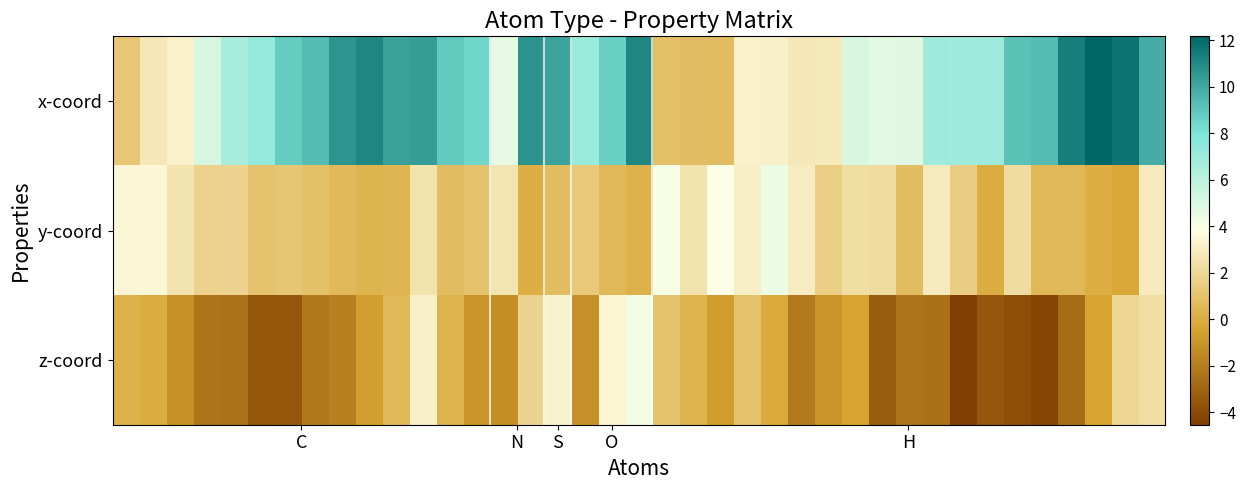

Reading left to right, what are all the values shown in this chart?

x-coord: 1.2	2.7	3.2	5.2	6.7	7.3	8.8	9.3	10.7	11.1	10.2	10.4	8.9	8.5	4.6	10.7	10.1	7.1	8.7	11.1	0.9	0.8	0.7	3.2	3.1	2.8	2.8	5.1	4.8	4.8	7.0	6.9	7.0	9.1	9.3	11.4	12.2	11.7	9.9
y-coord: 3.5	3.4	2.6	1.8	1.8	1.1	1.2	0.9	0.6	0.3	0.4	2.5	0.7	1.0	2.6	0.1	0.7	1.3	0.5	0.2	4.1	2.5	3.9	3.1	4.5	2.9	1.5	2.3	2.2	0.7	2.9	1.5	0.0	2.2	0.5	0.5	0.0	-0.2	2.9
z-coord: 0.2	0.0	-1.2	-2.4	-2.4	-3.6	-3.5	-2.1	-1.9	-0.6	0.5	3.1	0.3	-1.0	-1.3	1.8	3.3	-1.2	3.4	4.3	1.0	0.3	-0.7	0.9	-0.1	-2.1	-1.0	-0.4	-3.3	-2.3	-2.5	-4.5	-3.5	-3.9	-4.2	-2.7	-0.4	1.9	2.3